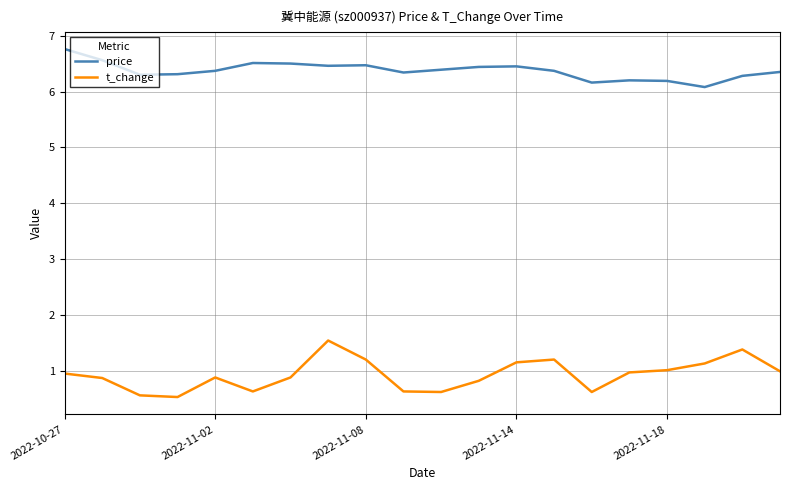

What is the smallest value displayed?

0.5